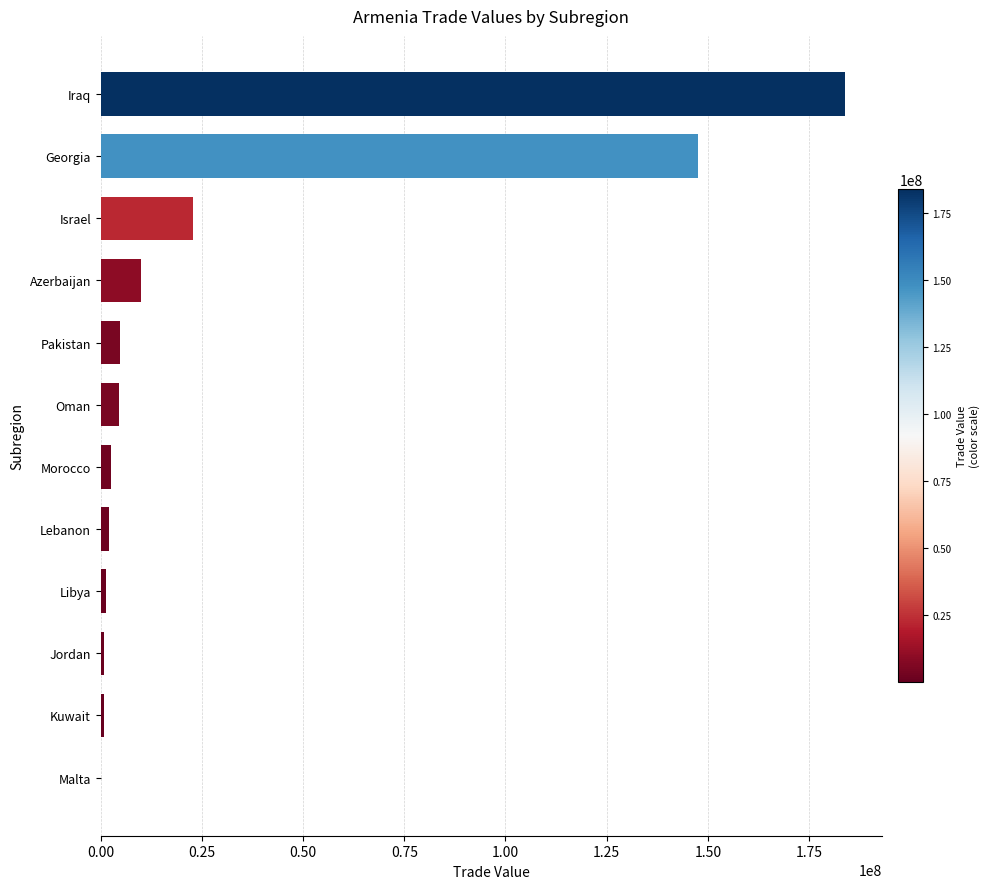

What is the greatest value displayed?

183766938